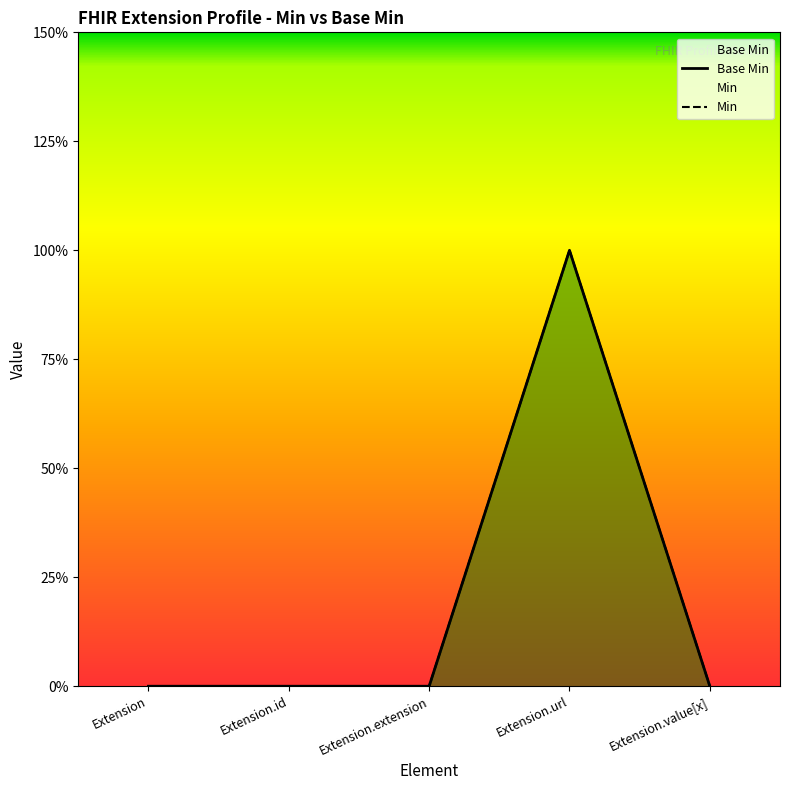

Which category has the highest value across all series?

Extension.url